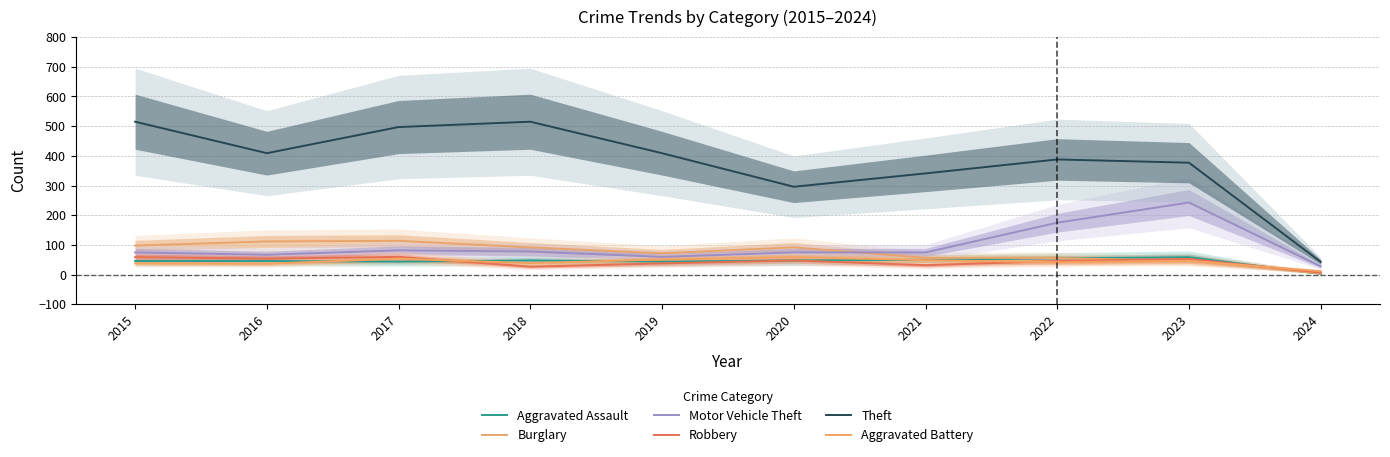

What is the value of the Aggravated Assault point at the 4th from the left?

48